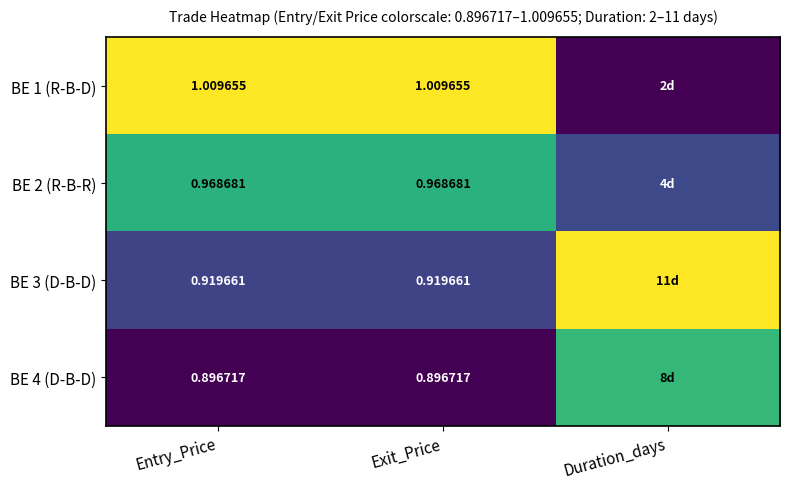

List the labels in order of BE 2 (R-B-R) value, largest first.

Entry_Price, Exit_Price, Duration_days